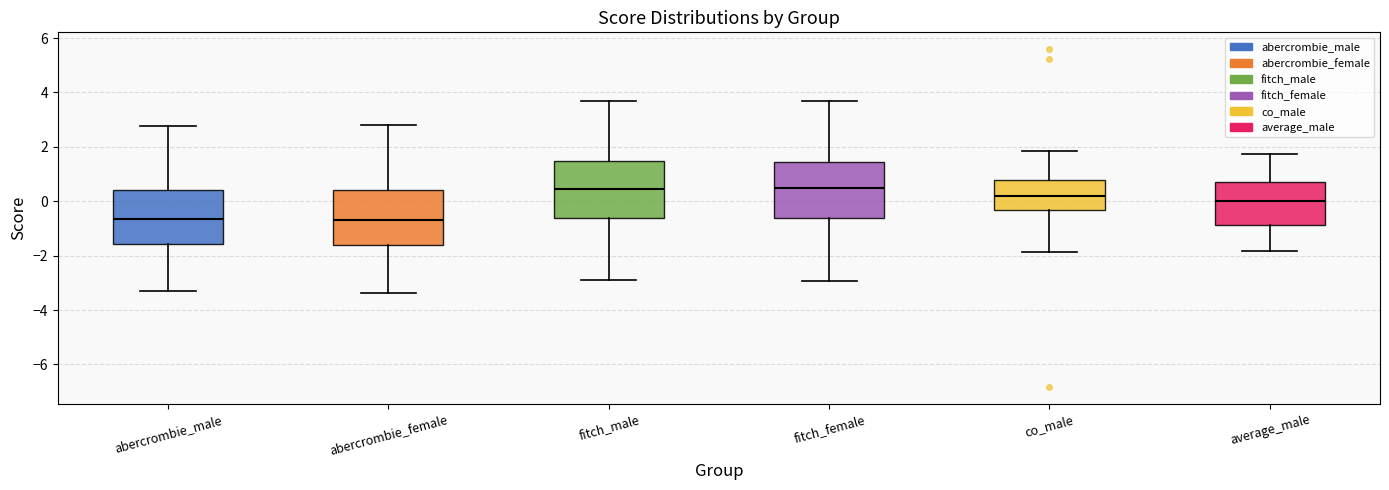

Reading left to right, transcribe this box plot: for each box, give where its median line is, the range the box spans, and where its two whiskers end, as read against the y-axis. The values are not printed on the chart, so give them approximately, as read against the axis.

abercrombie_male: median -0.6, box -1.6 to 0.4, whiskers -3.2 to 2.8
abercrombie_female: median -0.6, box -1.6 to 0.4, whiskers -3.4 to 2.8
fitch_male: median 0.4, box -0.6 to 1.4, whiskers -2.8 to 3.6
fitch_female: median 0.4, box -0.6 to 1.4, whiskers -3.0 to 3.6
co_male: median 0.2, box -0.4 to 0.8, whiskers -1.8 to 1.8
average_male: median 0.0, box -0.8 to 0.8, whiskers -1.8 to 1.8